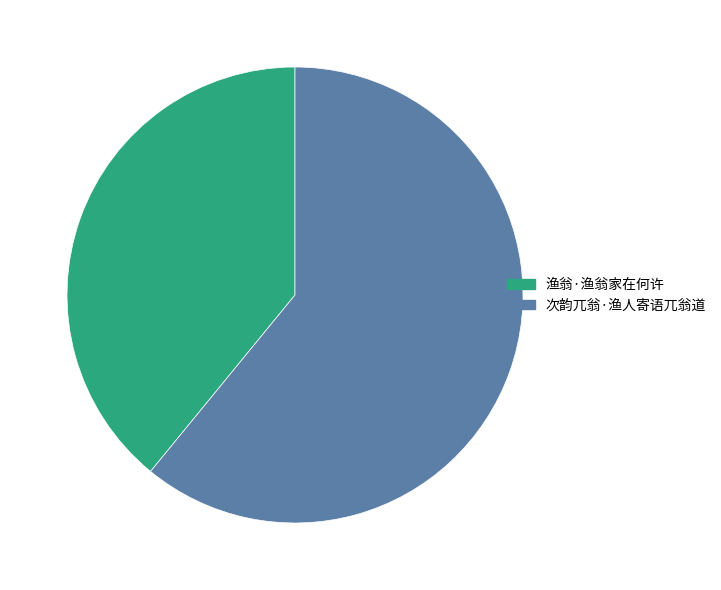

What is the ratio of the value at 渔翁·渔翁家在何许 to the value at 次韵兀翁·渔人寄语兀翁道?

0.6